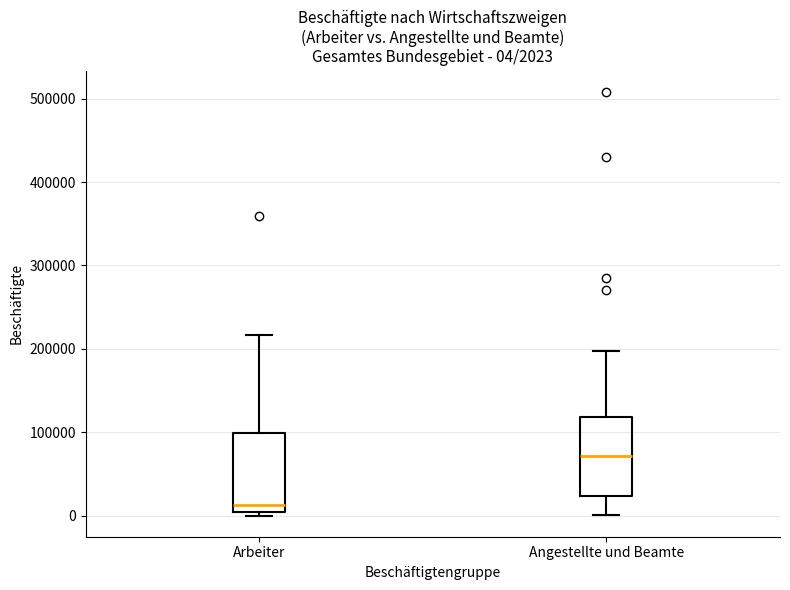

Which box has the lowest median line?

Arbeiter